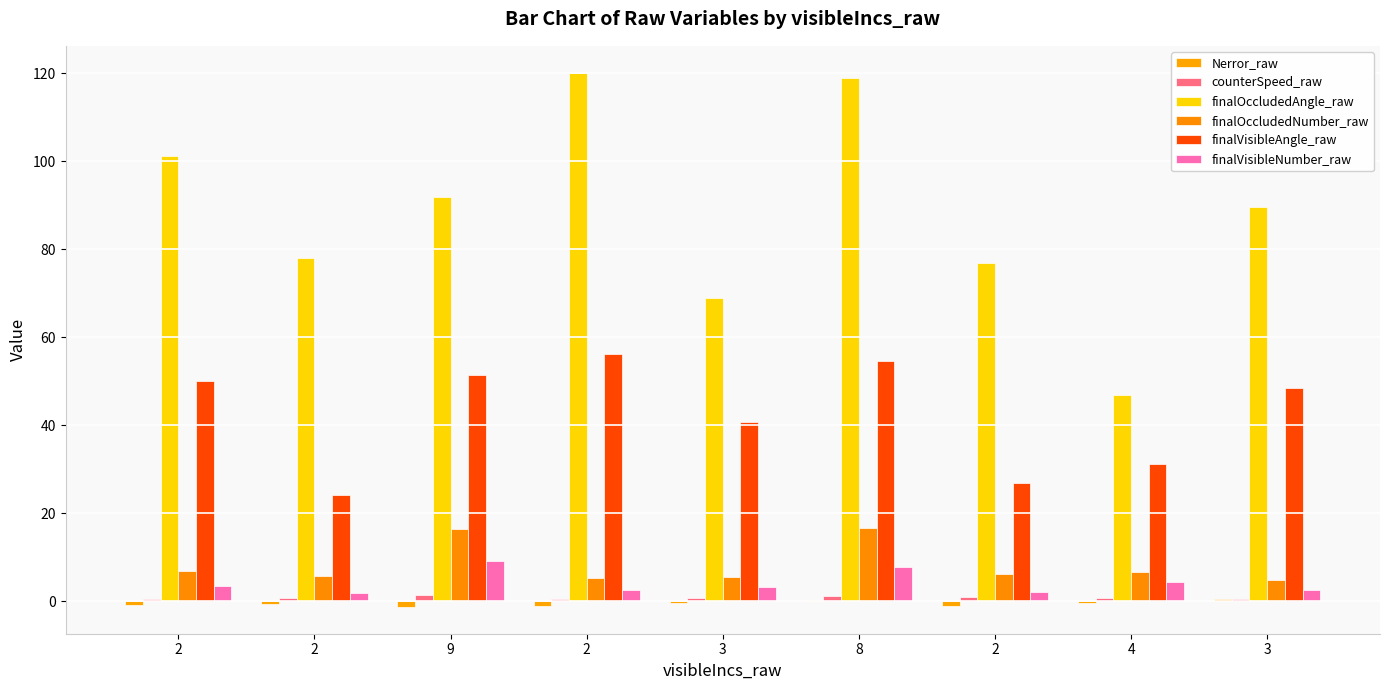

Between 4 and 3, which series saw the biggest shift?

finalOccludedAngle_raw